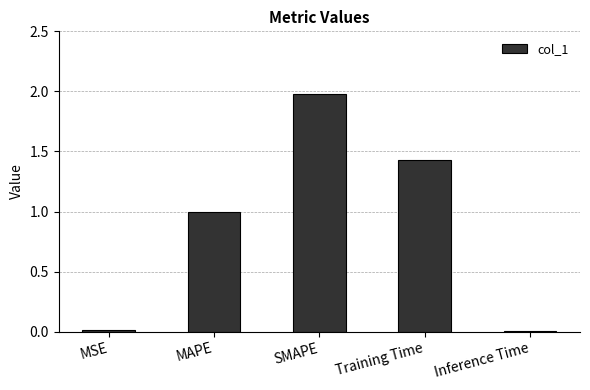

Which has a higher value, MAPE or Training Time?

Training Time